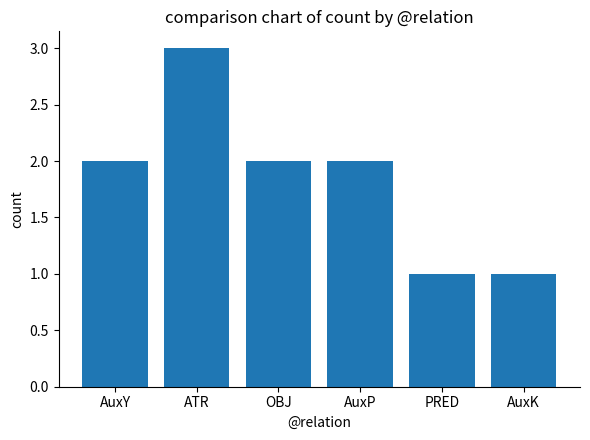

Are the bars horizontal?

No